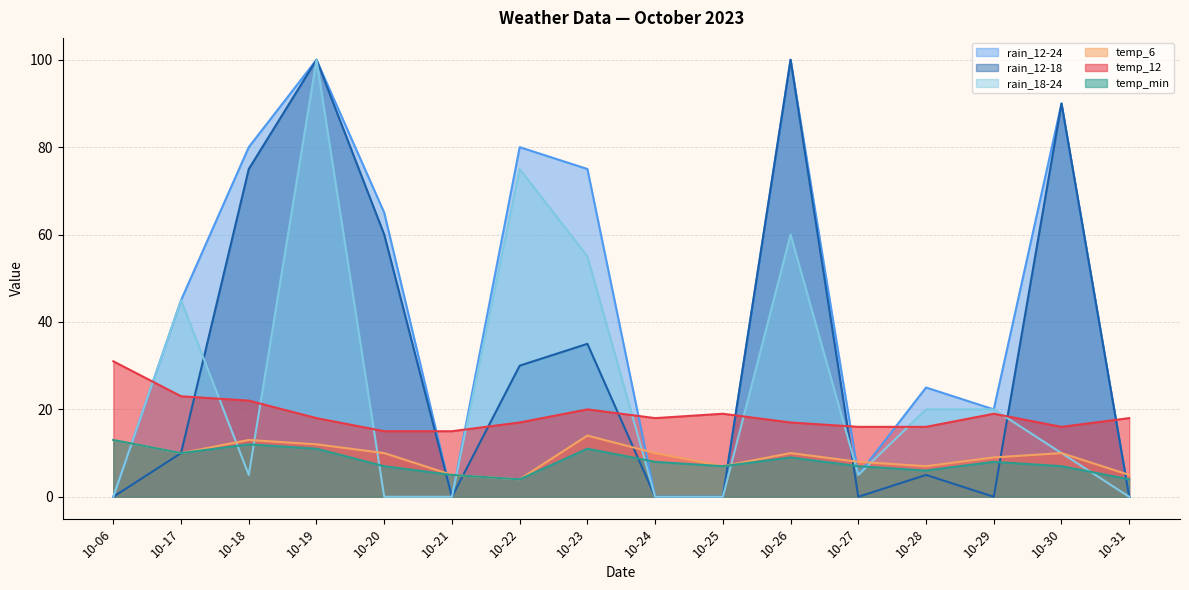

Is the value of temp_min at 10-06 greater than the value of rain_12-18 at 10-26?

No